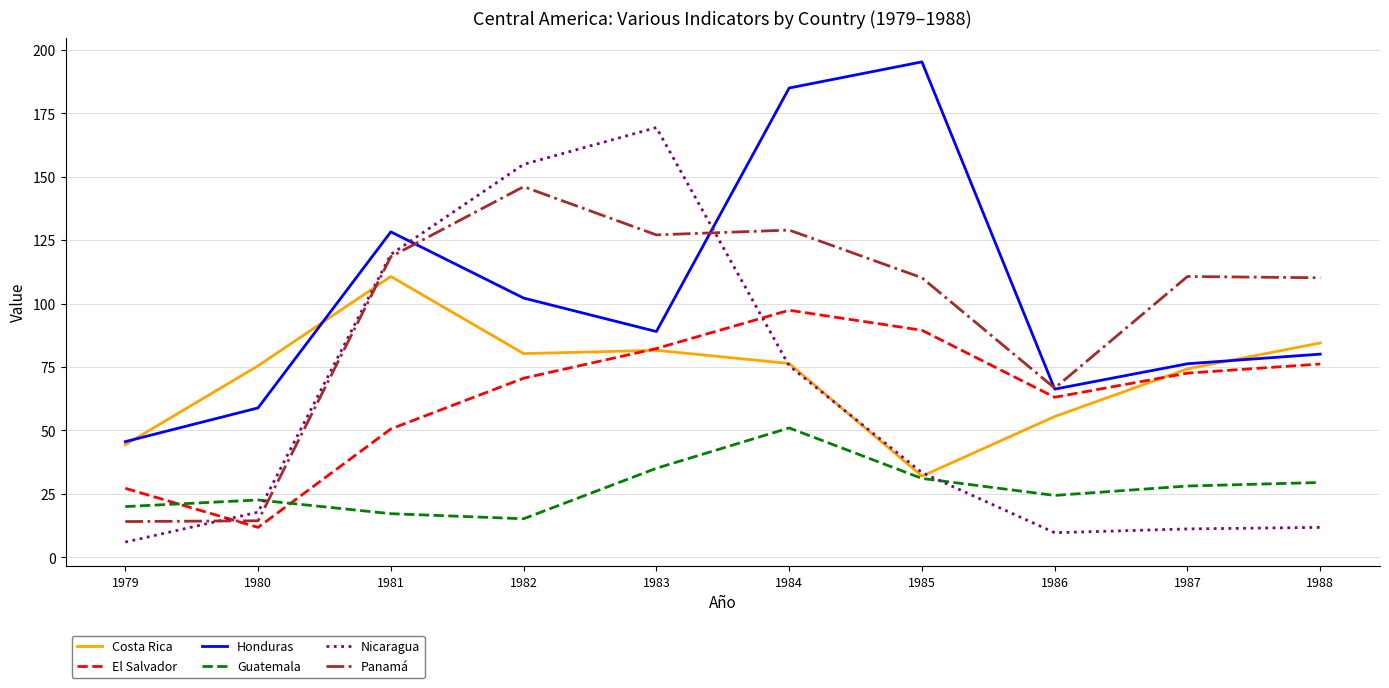

What is the sum of the Costa Rica values at 1979 and 1985?

76.4